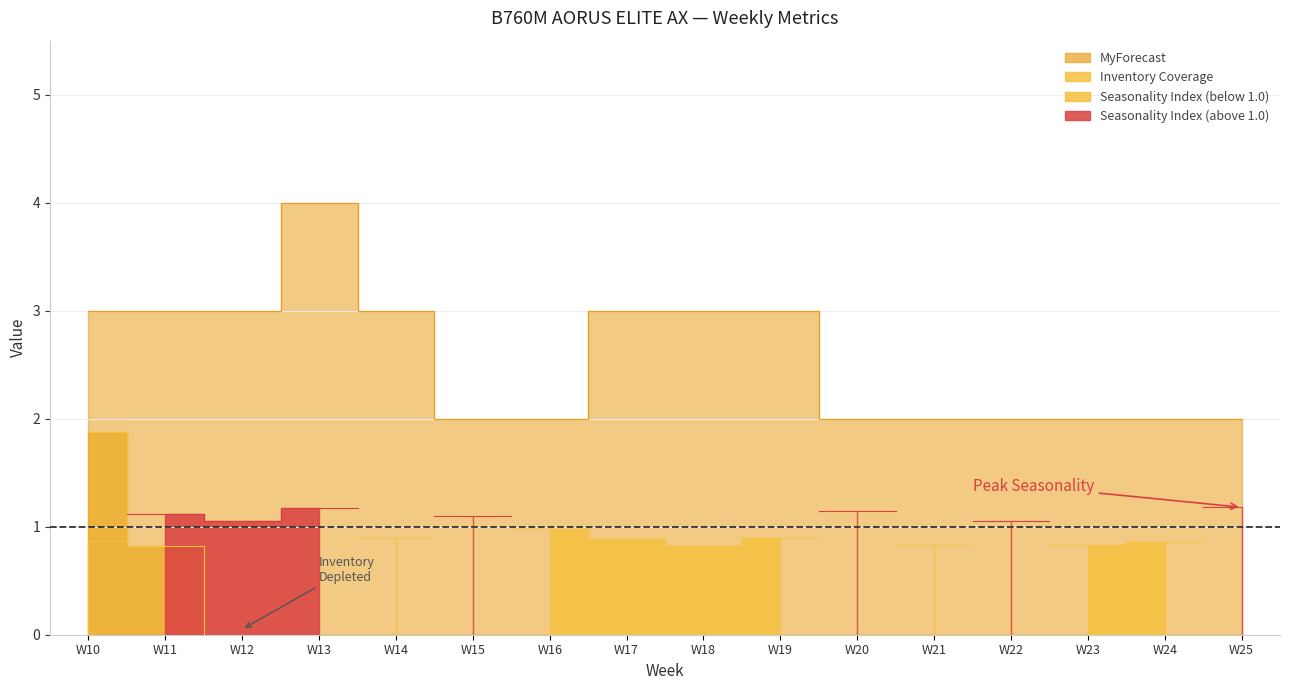

What is the value of the MyForecast point at the 12th from the left?

2.0